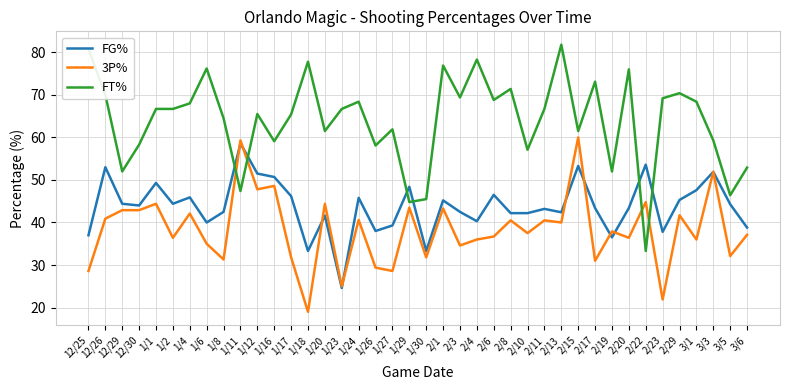

What is the greatest value displayed?

81.8